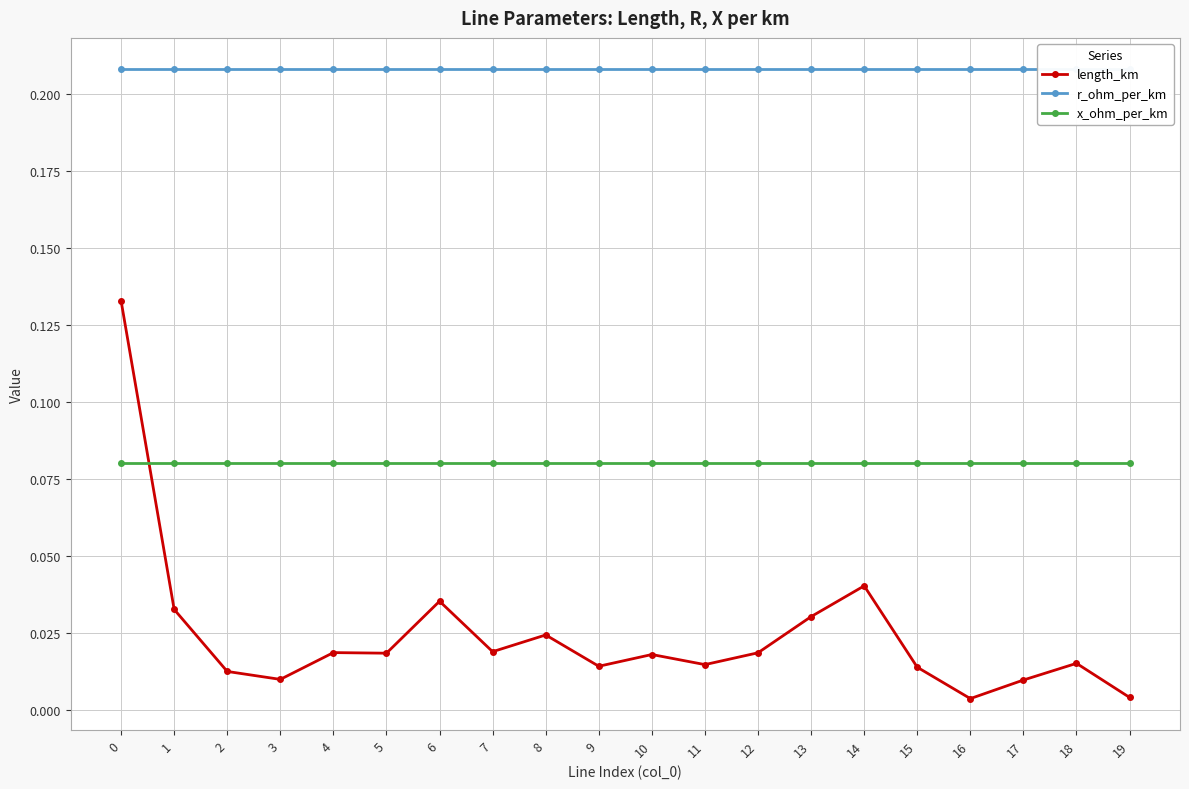

Which series has the widest spread of values?

length_km